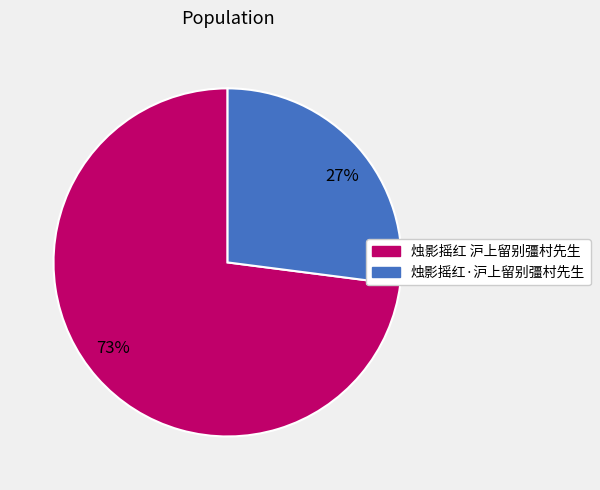

Is the sum of 烛影摇红·沪上留别彊村先生 and 烛影摇红 沪上留别彊村先生 greater than half?

Yes